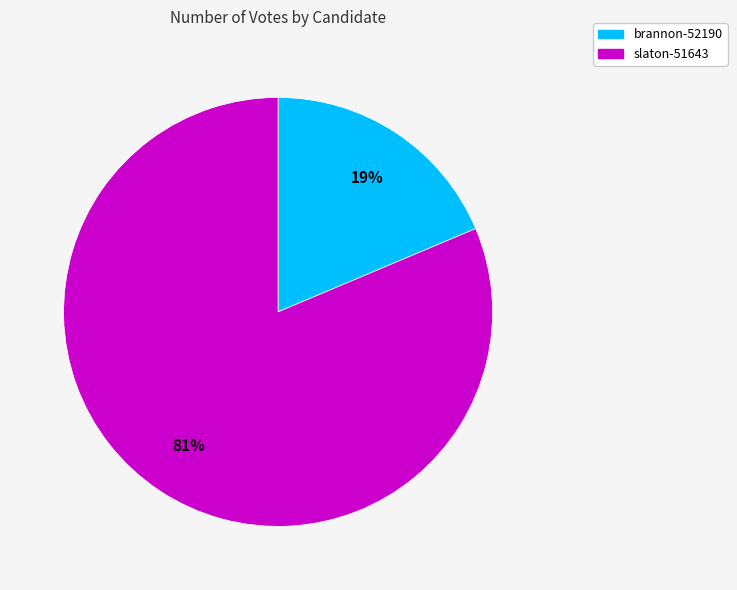

Which has a higher value, slaton-51643 or brannon-52190?

slaton-51643